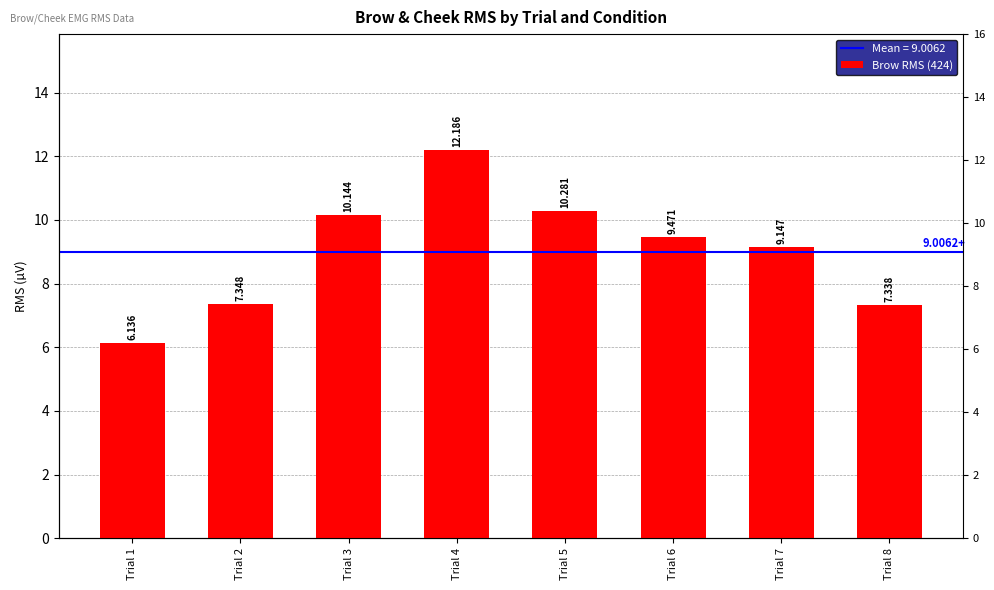

How many data points are less than 9?

3